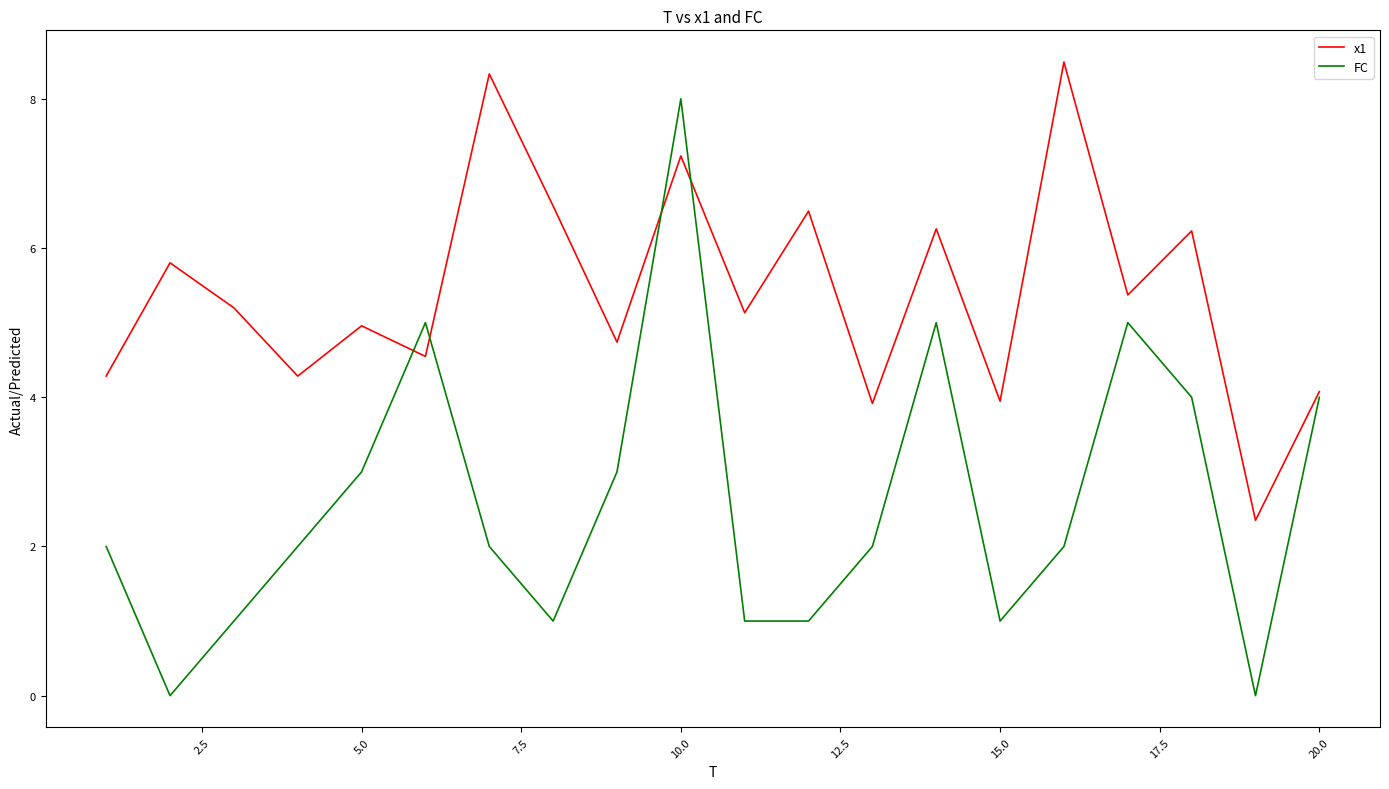

How many lines are shown in the chart?

2